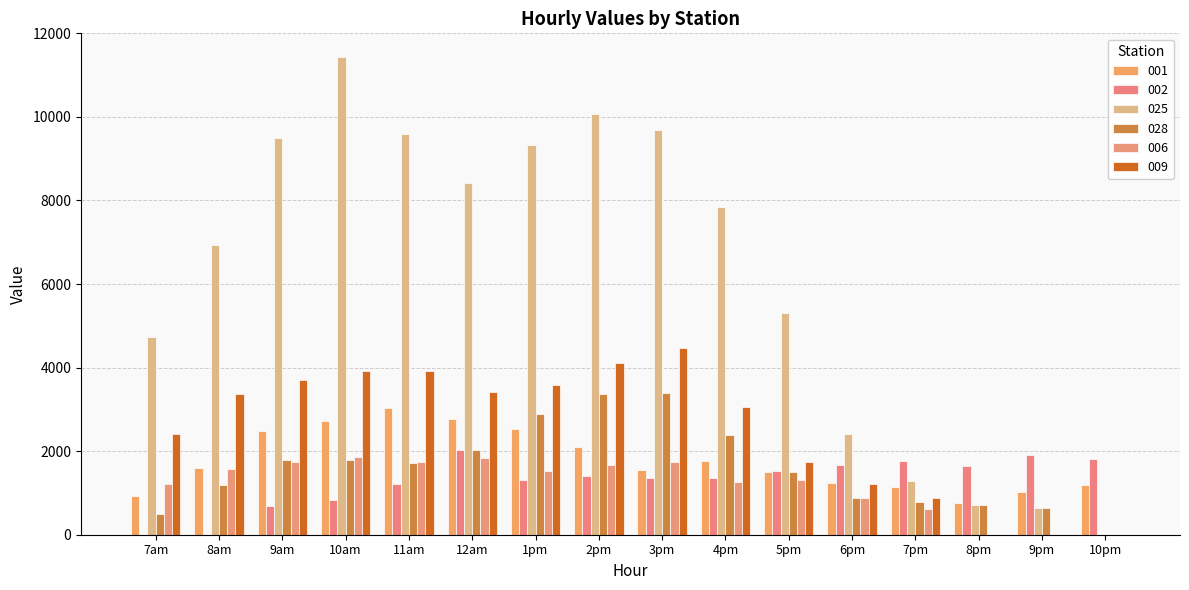

The value of 009 at 4pm is 2034.8. True or false?

False